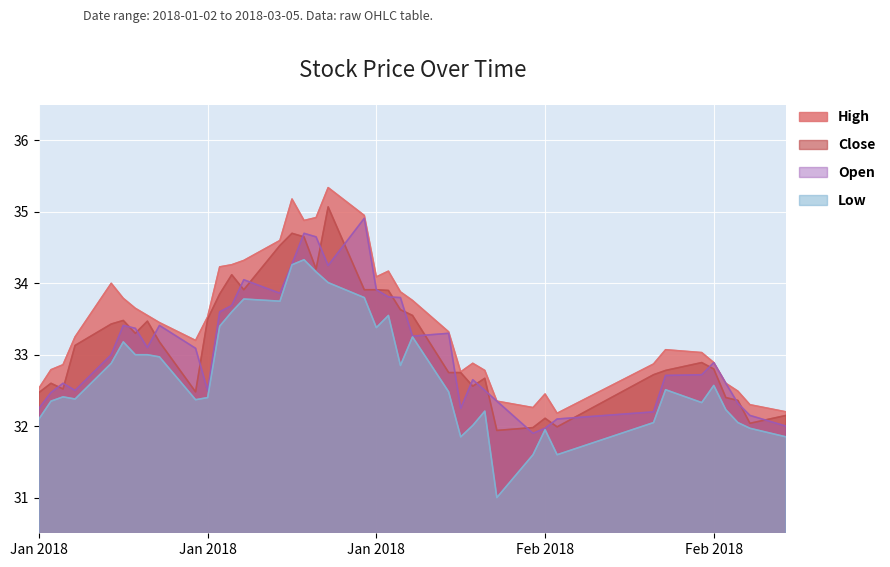

What is the difference between the highest and lowest values at 2018-01-31?

0.6